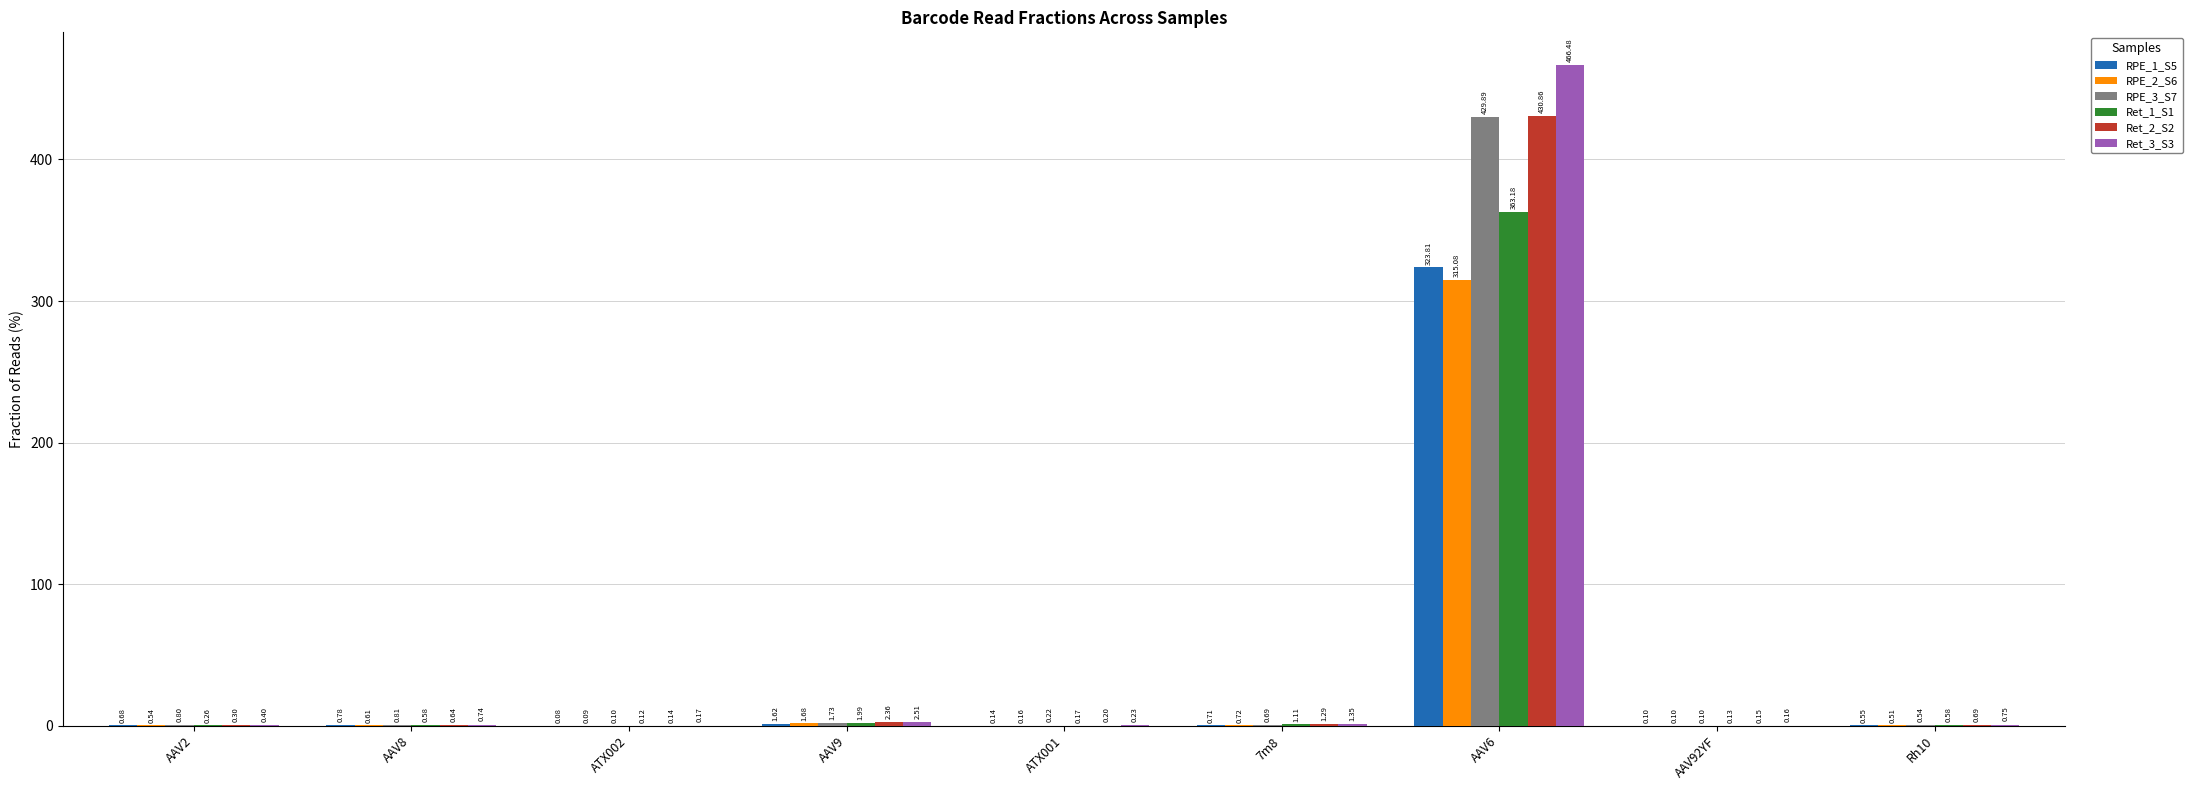

Is the value of RPE_2_S6 at ATX001 greater than the value of RPE_1_S5 at 7m8?

No